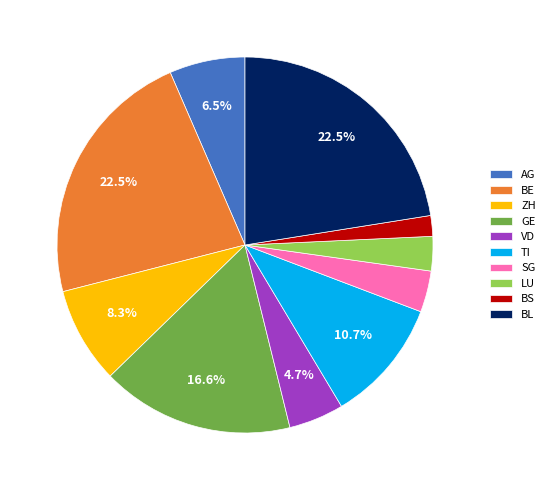

What portion of the pie excludes BE?

77.5%